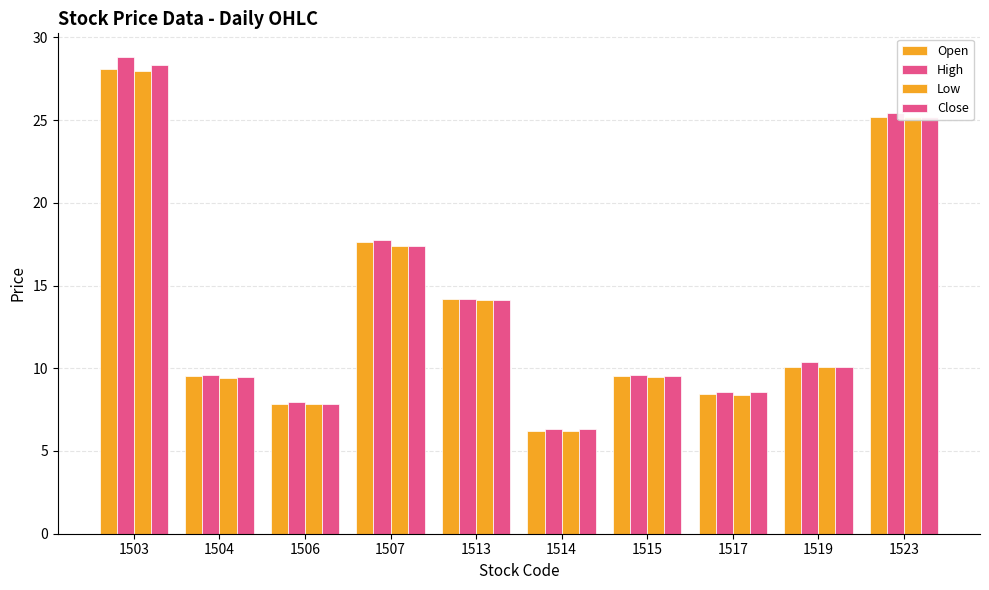

At which category is the sum across all series the highest?

1503